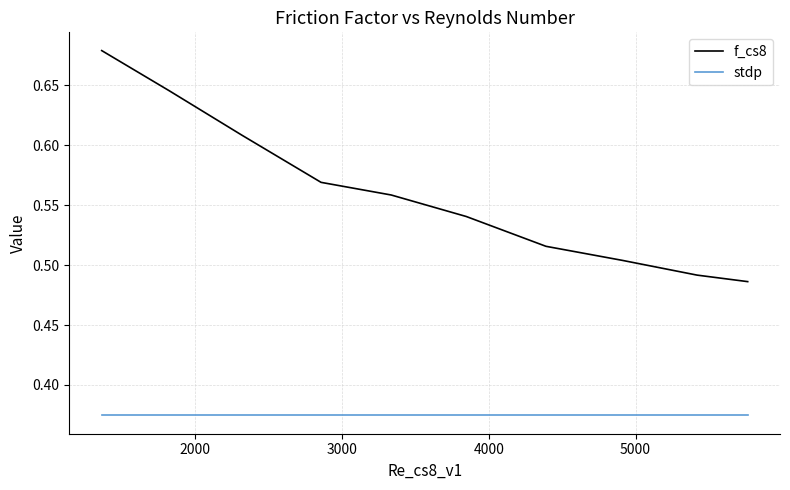

Which series has the widest spread of values?

f_cs8